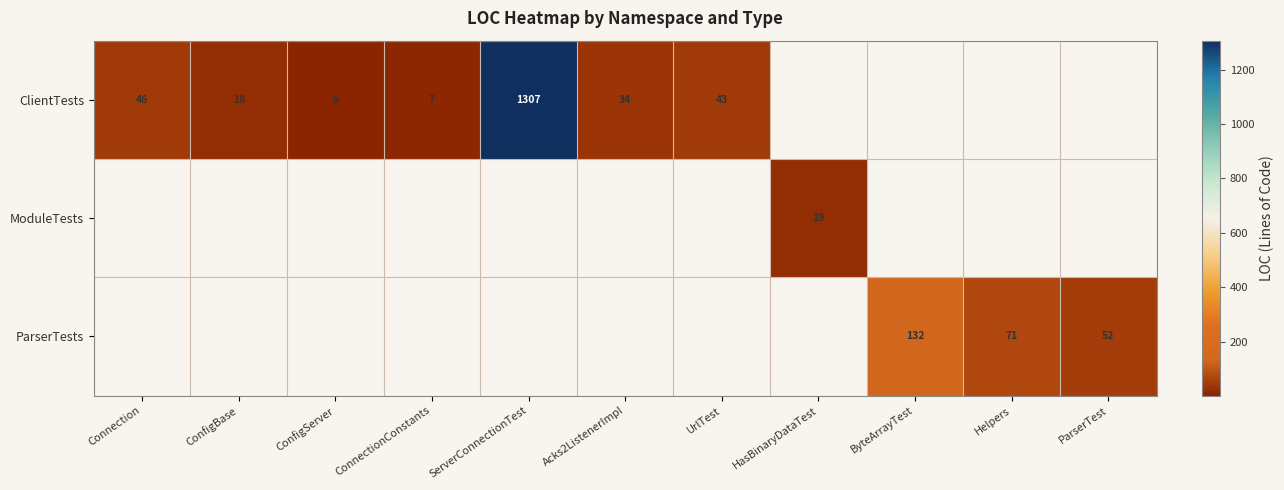

True or false: ClientTests has a value of 18 at ConfigBase.

True